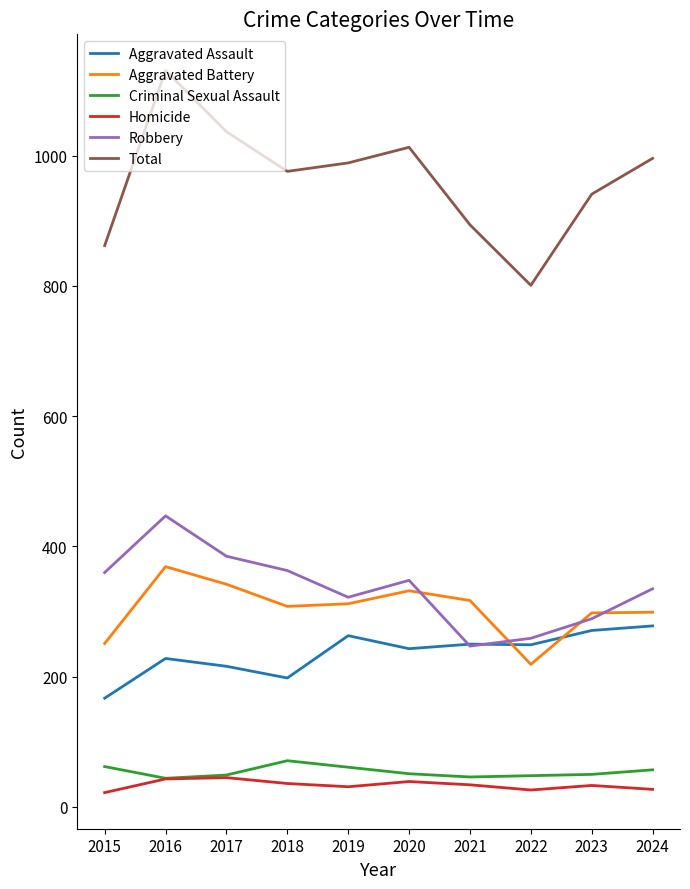

Is this an area chart (filled region under the line)?

No